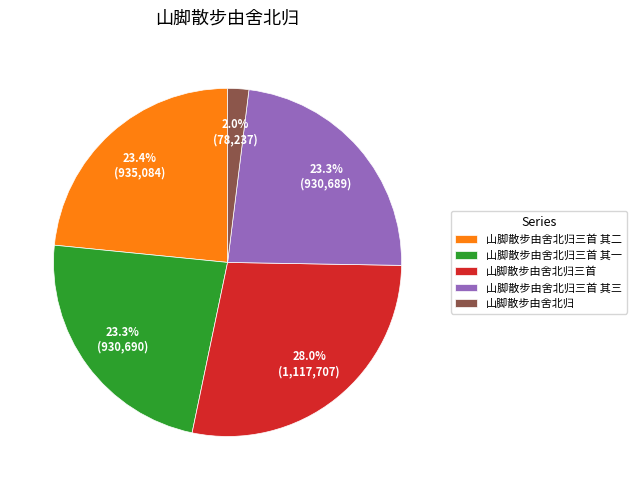

What percentage do 山脚散步由舍北归三首 and 山脚散步由舍北归三首 其一 together represent?

51.3%